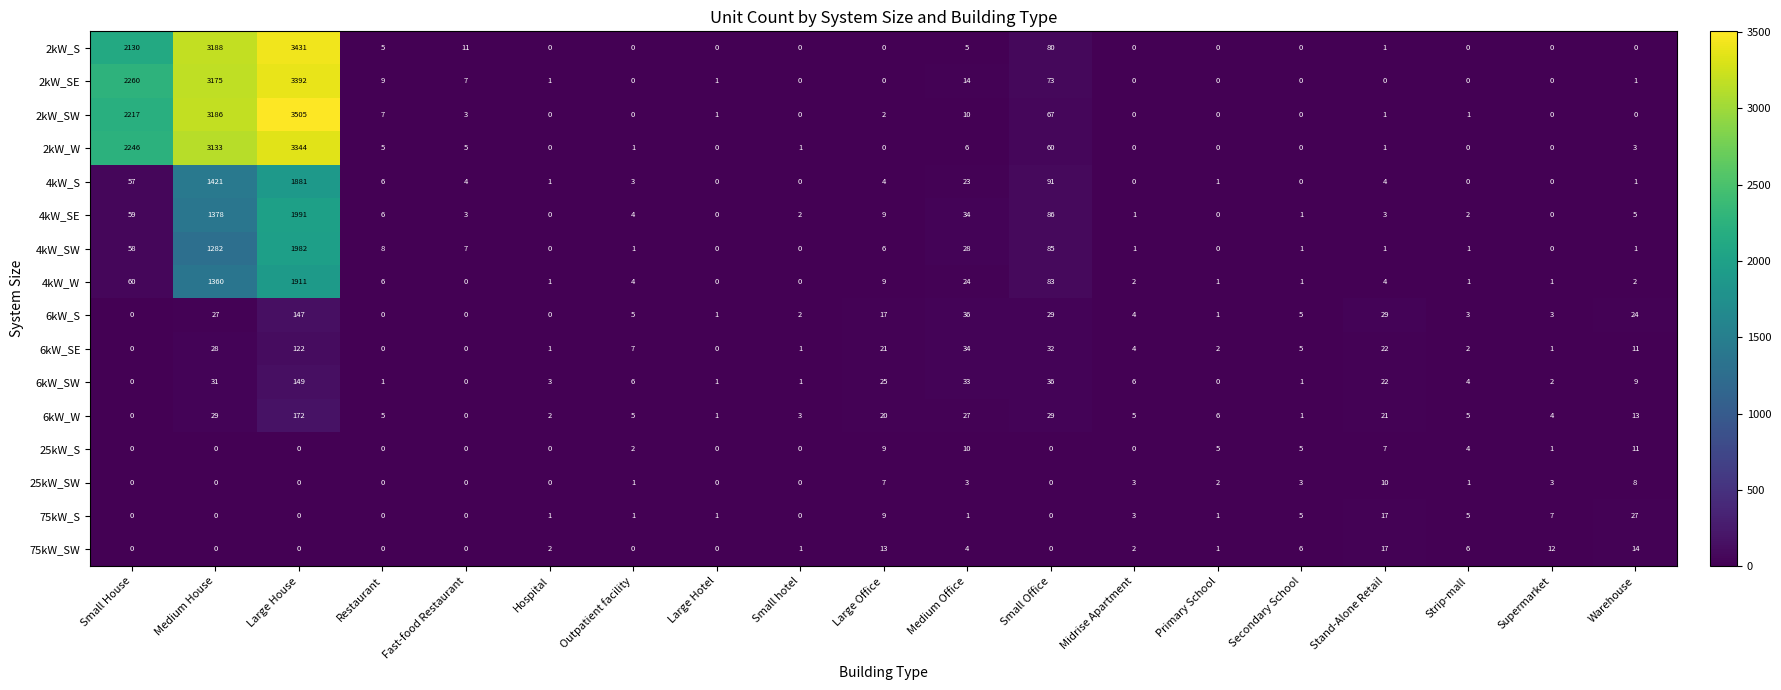

The 25kW_SW series shows 0 at Small House. True or false?

True